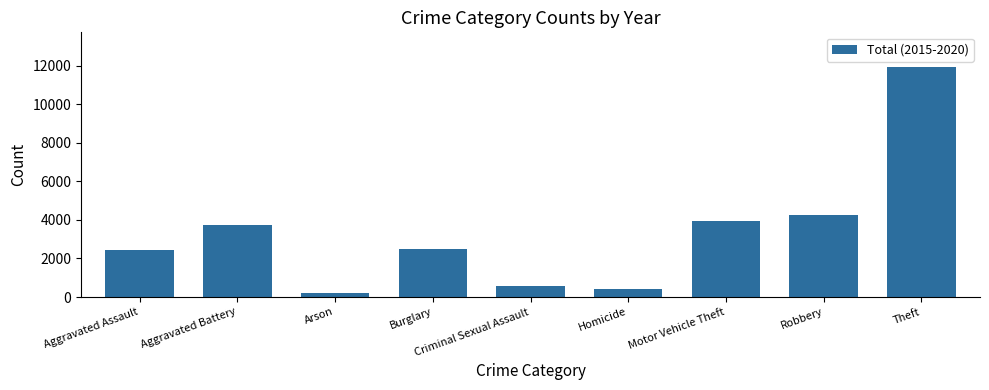

How many bars are there in total?

9